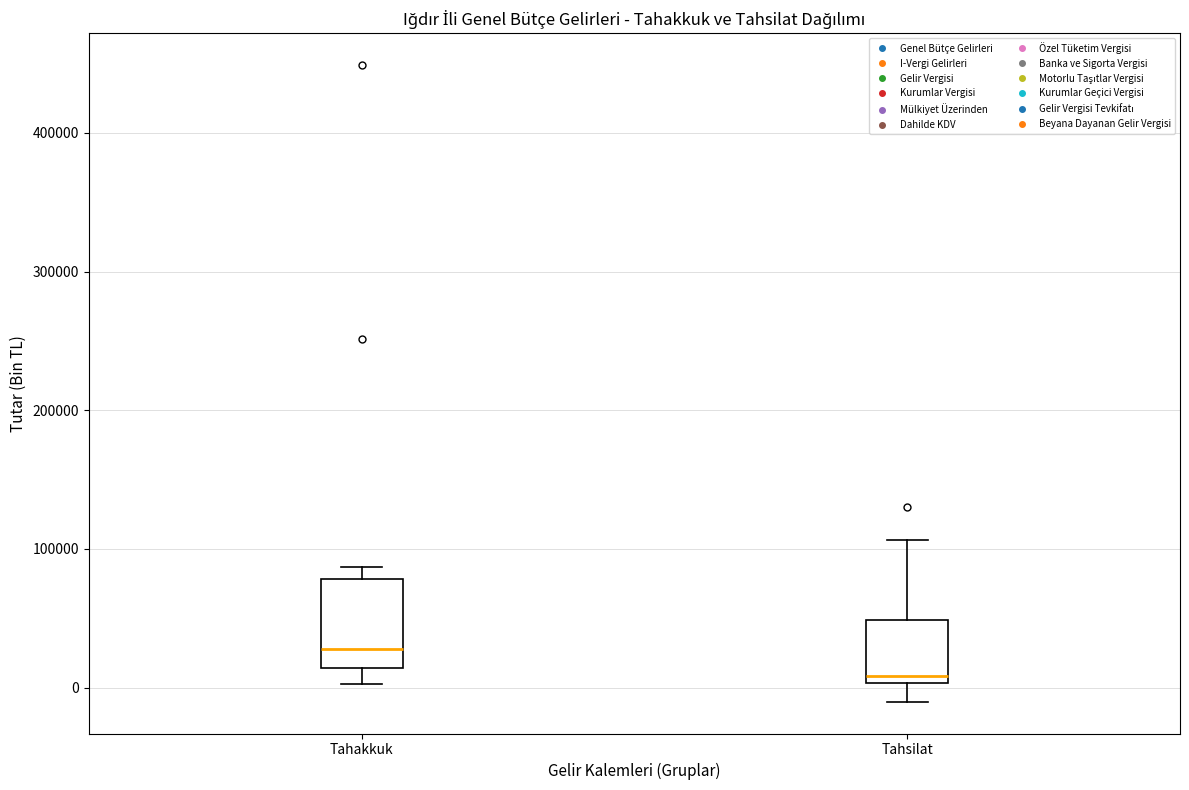

Which box has the lowest median line?

Tahsilat